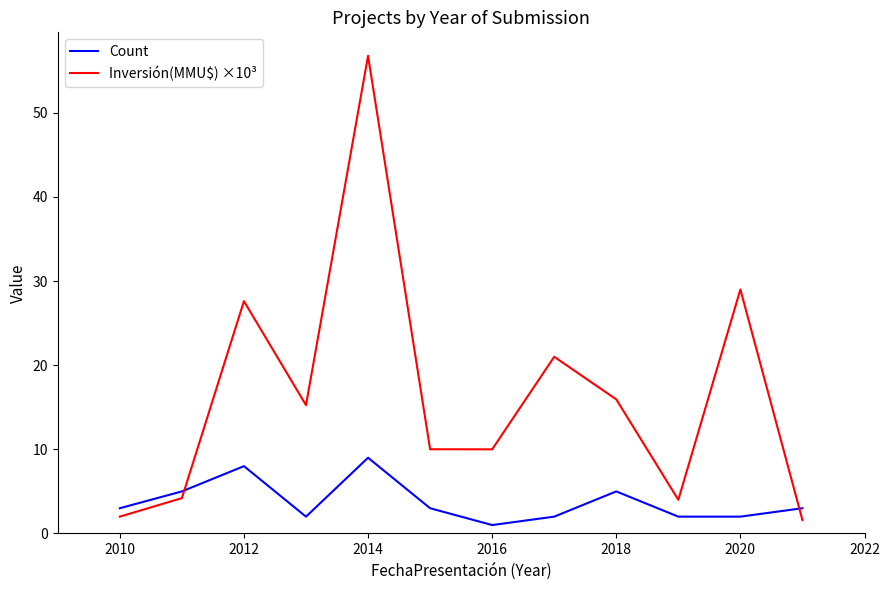

Which series has the largest range (max minus min)?

Inversión(MMU$) ×10³